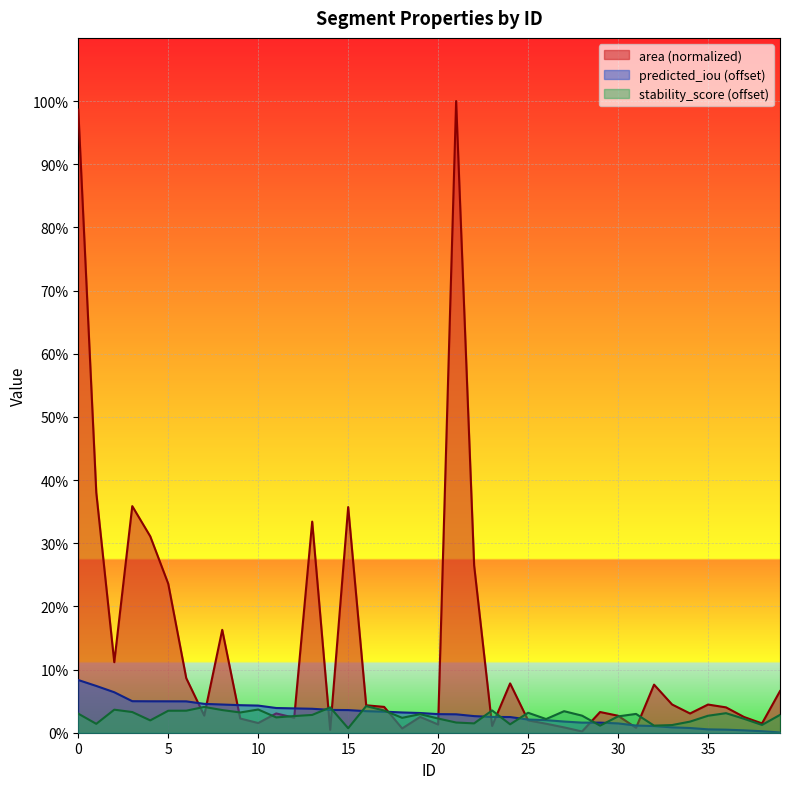

Reading left to right, transcribe all the data shown in this chart.

area: 0=1.0	1=0.4	2=0.1	3=0.4	4=0.3	5=0.2	6=0.1	7=0.0	8=0.2	9=0.0	10=0.0	11=0.0	12=0.0	13=0.3	14=0.0	15=0.4	16=0.0	17=0.0	18=0.0	19=0.0	20=0.0	21=1.0	22=0.3	23=0.0	24=0.1	25=0.0	26=0.0	27=0.0	28=0.0	29=0.0	30=0.0	31=0.0	32=0.1	33=0.0	34=0.0	35=0.0	36=0.0	37=0.0	38=0.0	39=0.1
predicted_iou: 0=0.1	1=0.1	2=0.1	3=0.0	4=0.0	5=0.0	6=0.0	7=0.0	8=0.0	9=0.0	10=0.0	11=0.0	12=0.0	13=0.0	14=0.0	15=0.0	16=0.0	17=0.0	18=0.0	19=0.0	20=0.0	21=0.0	22=0.0	23=0.0	24=0.0	25=0.0	26=0.0	27=0.0	28=0.0	29=0.0	30=0.0	31=0.0	32=0.0	33=0.0	34=0.0	35=0.0	36=0.0	37=0.0	38=0.0	39=0.0
stability_score: 0=0.0	1=0.0	2=0.0	3=0.0	4=0.0	5=0.0	6=0.0	7=0.0	8=0.0	9=0.0	10=0.0	11=0.0	12=0.0	13=0.0	14=0.0	15=0.0	16=0.0	17=0.0	18=0.0	19=0.0	20=0.0	21=0.0	22=0.0	23=0.0	24=0.0	25=0.0	26=0.0	27=0.0	28=0.0	29=0.0	30=0.0	31=0.0	32=0.0	33=0.0	34=0.0	35=0.0	36=0.0	37=0.0	38=0.0	39=0.0